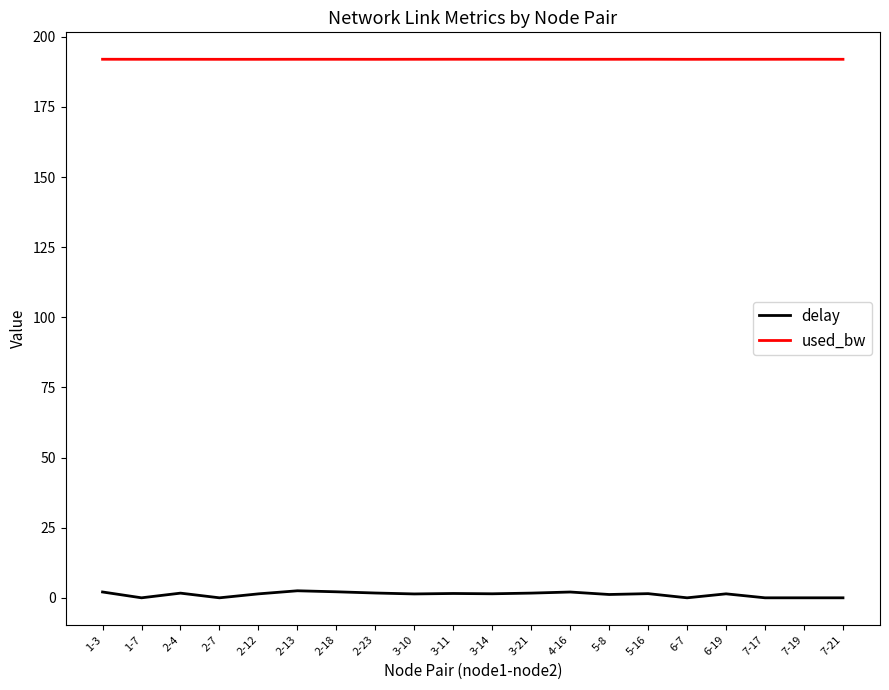

What is the difference between the delay values at 5-8 and 5-16?

0.3